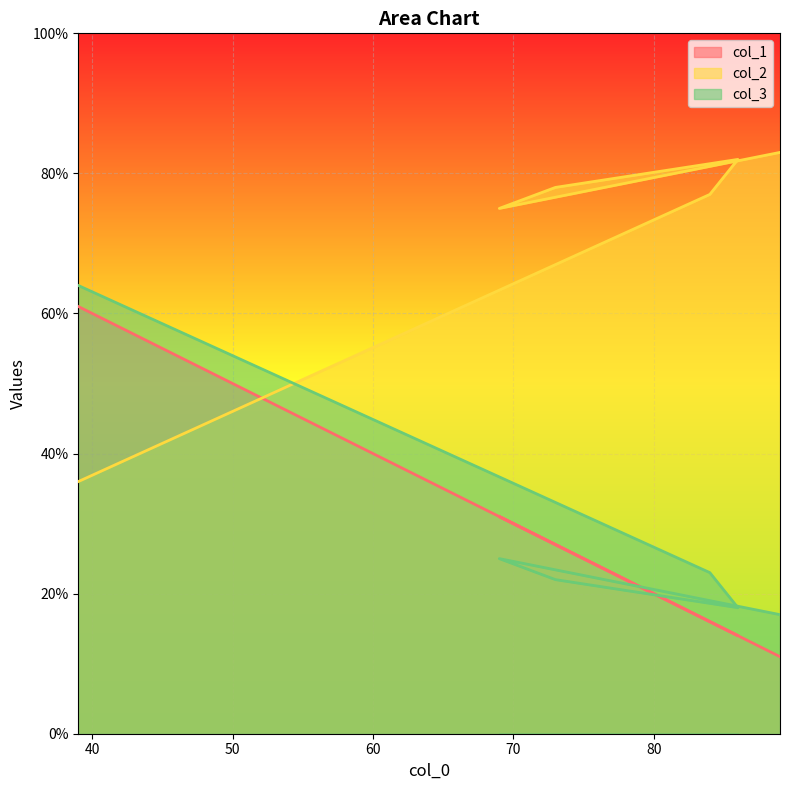

What is the label of the 6th point from the right?

39